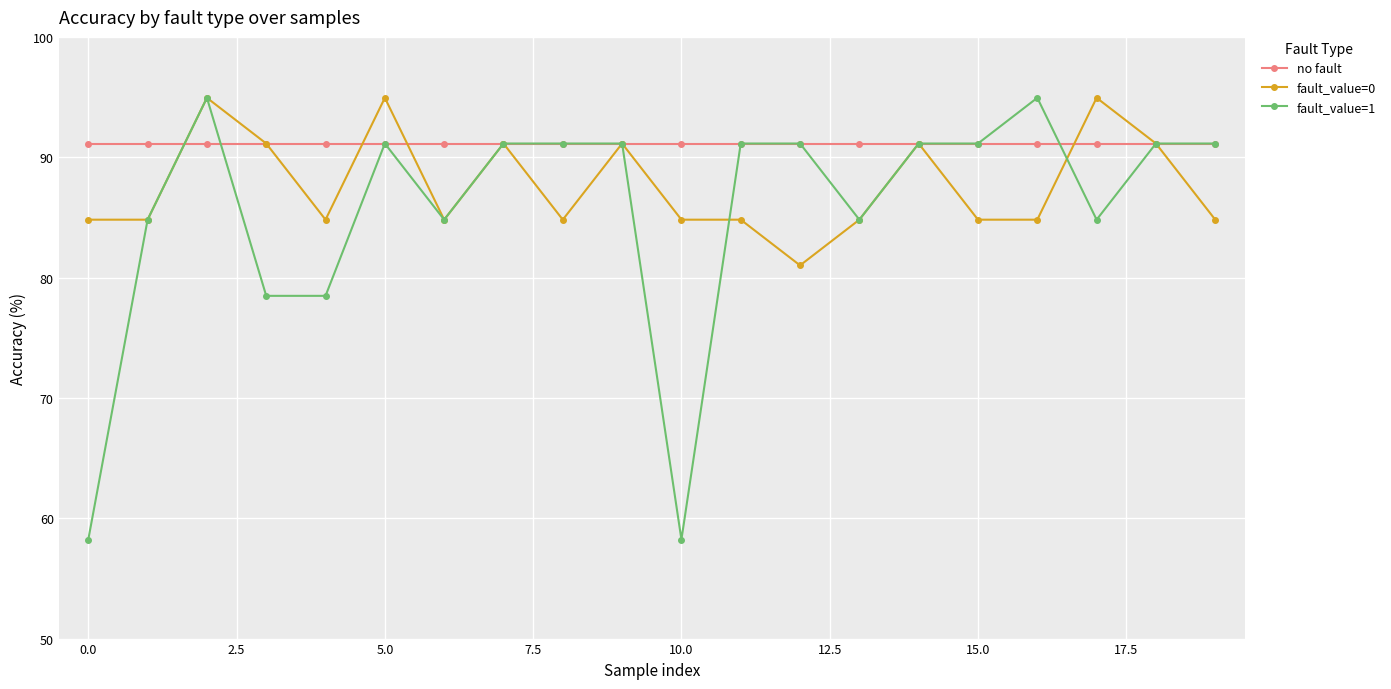

Does the chart display data point markers on the line(s)?

Yes